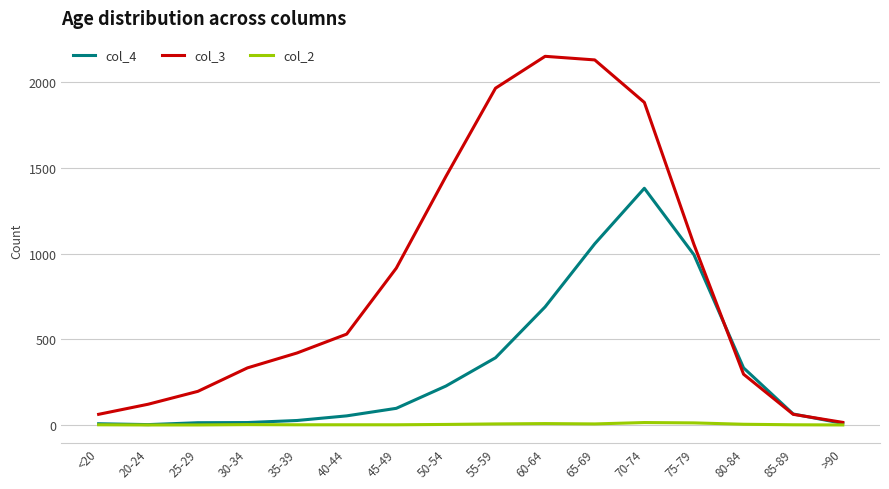

Is the value of col_3 at 45-49 greater than the value of col_2 at 40-44?

Yes